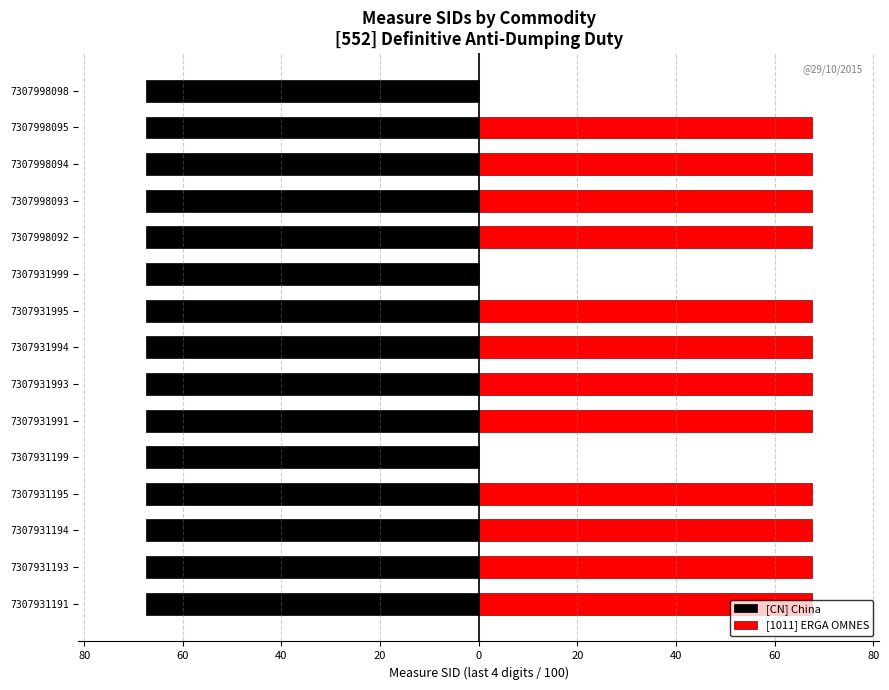

Is the value of [CN] China at 7307931193 greater than the value of [1011] ERGA OMNES at 7307931994?

No